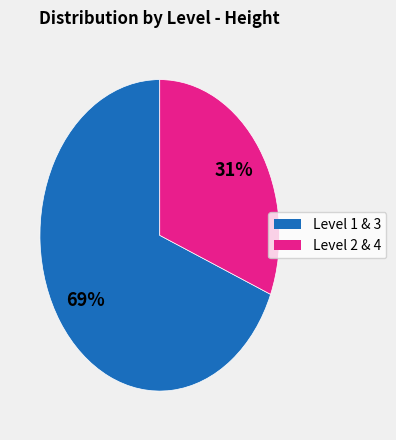

Is there any slice that represents more than half of the pie?

Yes